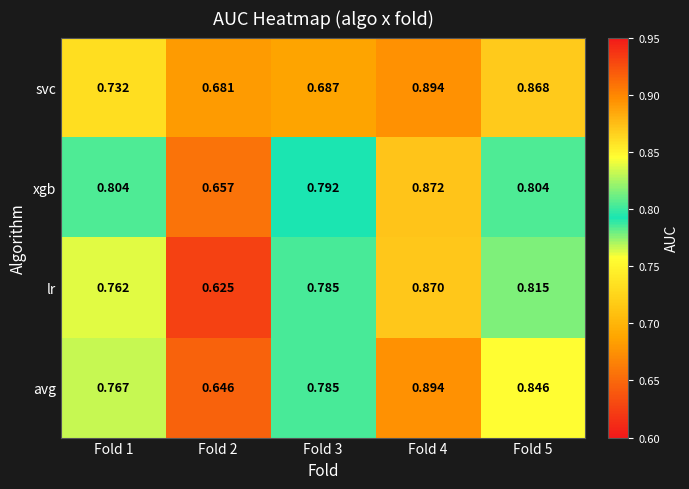

Is the value of lr at Fold 3 greater than the value of avg at Fold 1?

Yes